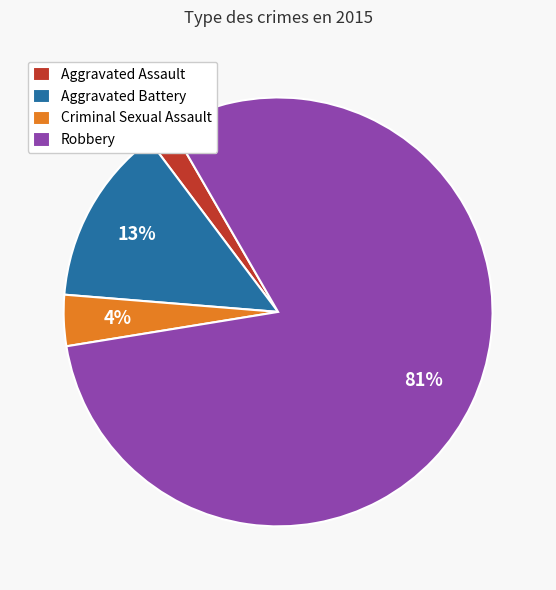

Which has a higher value, Aggravated Assault or Criminal Sexual Assault?

Criminal Sexual Assault